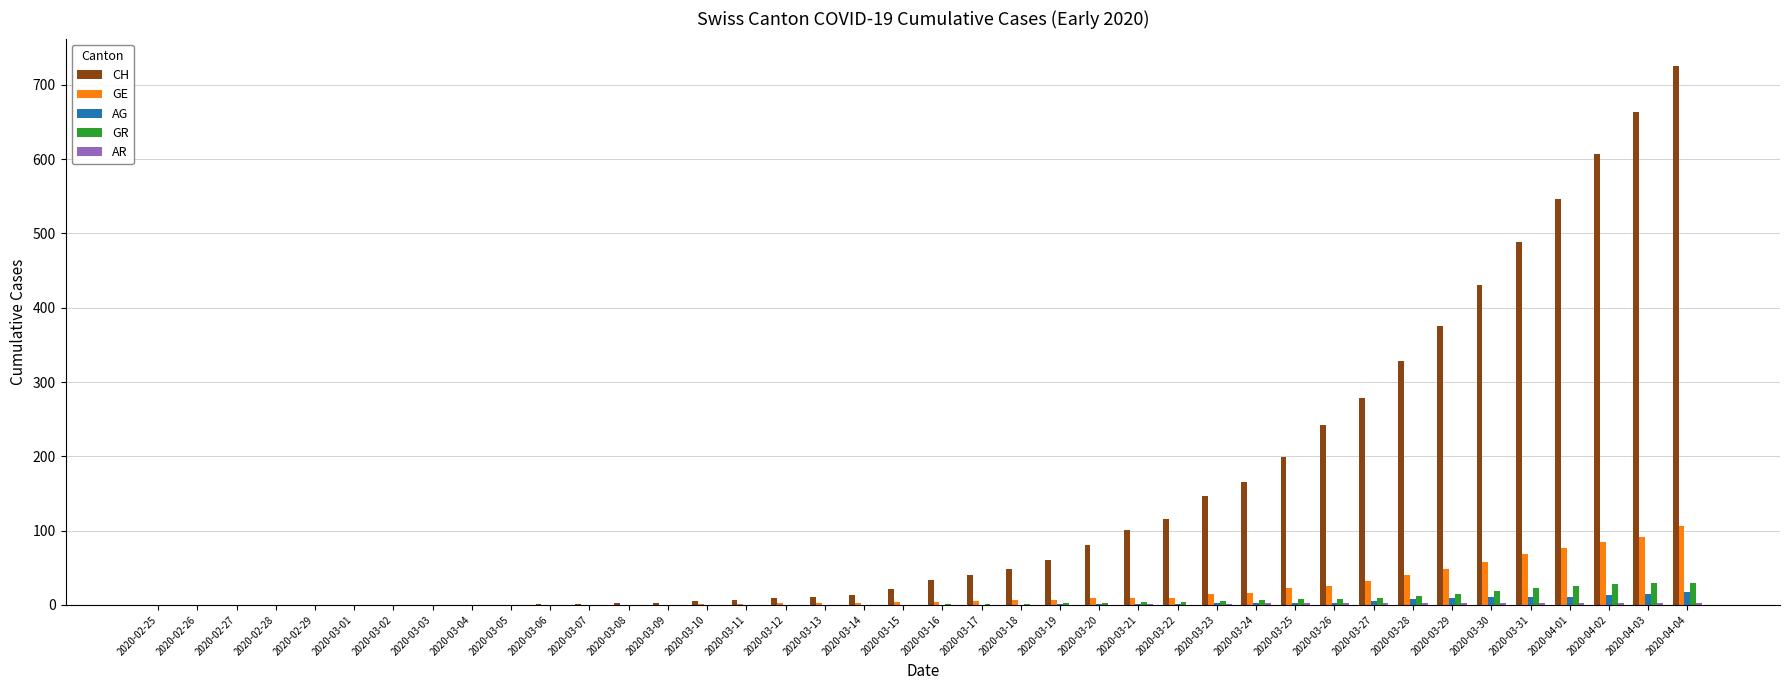

Between 2020-03-01 and 2020-03-27, which series saw the biggest shift?

CH